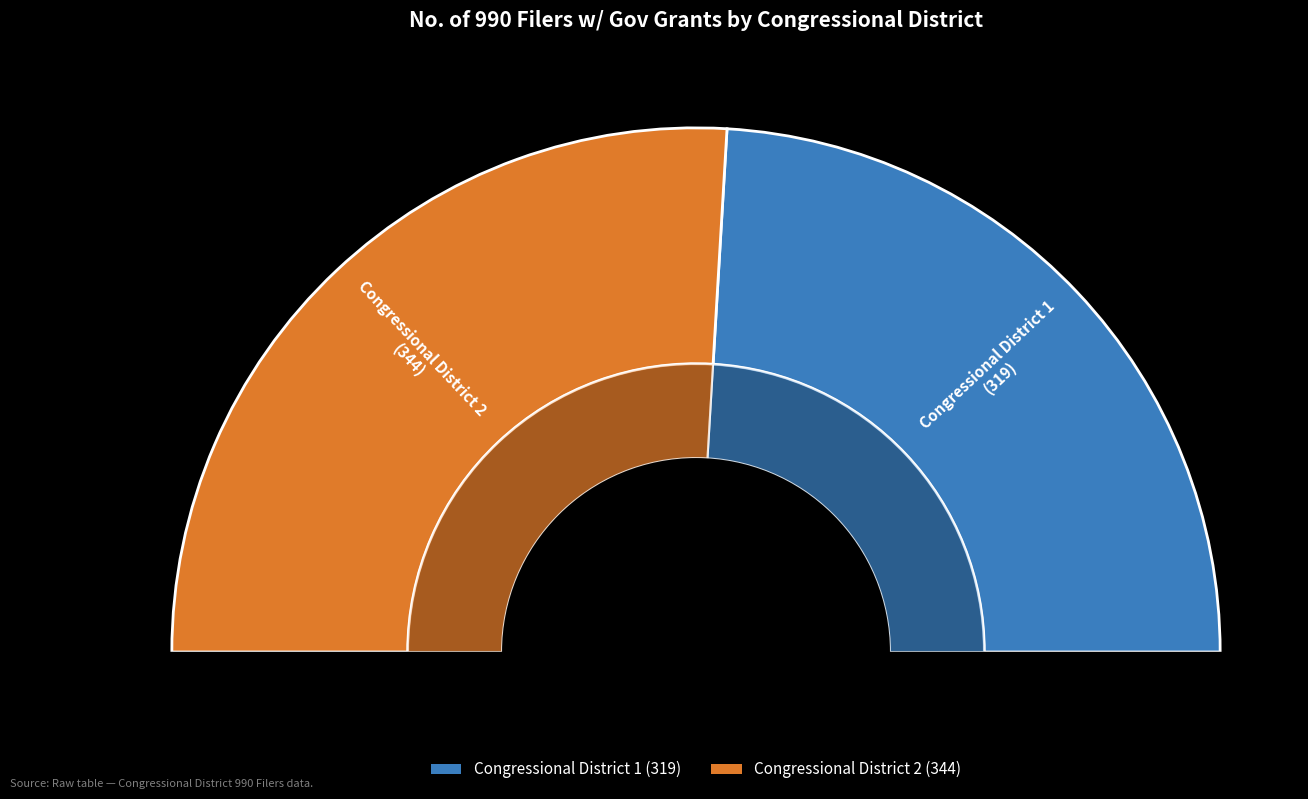

What percentage is NOT represented by Congressional District 1?

51.9%